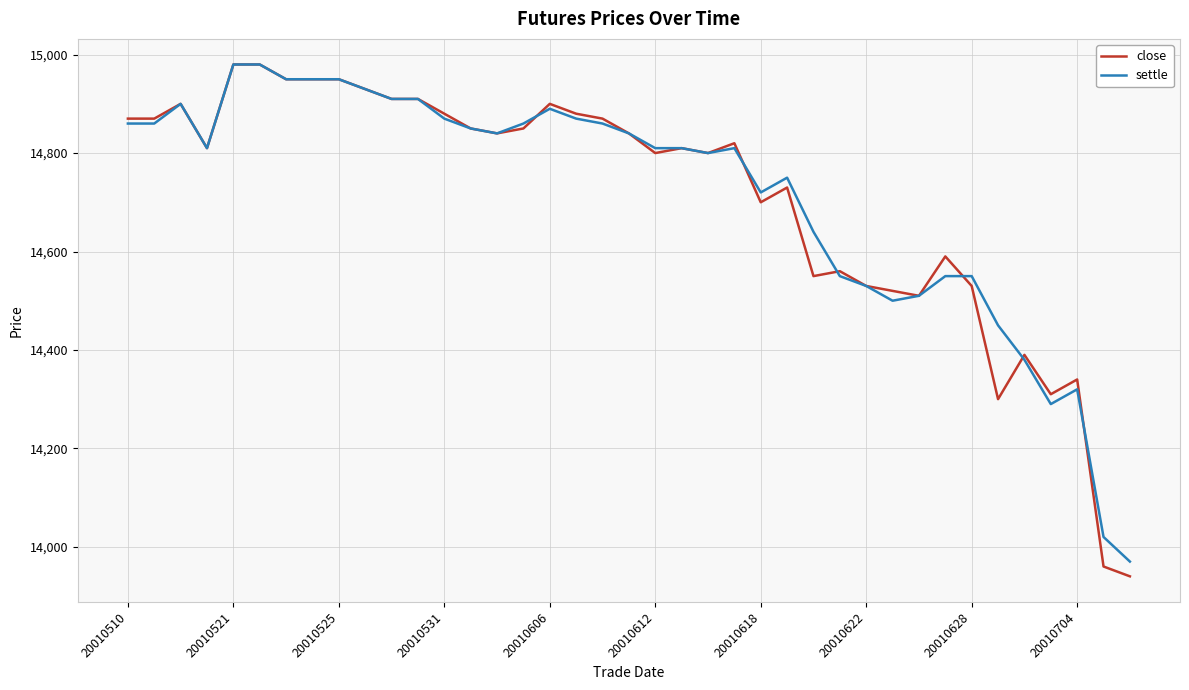

What is the sum of all settle values?

573830